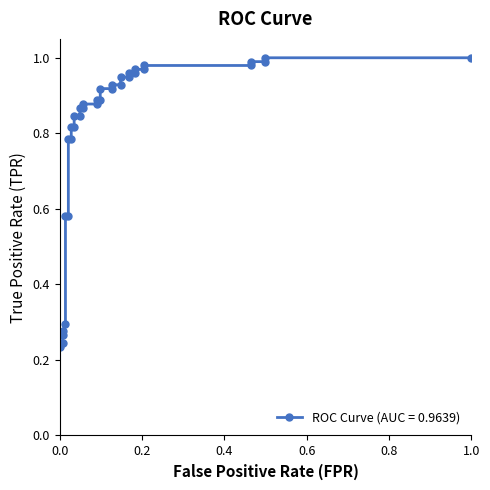

What is the label of the 24th point from the left?

0.147887323943662